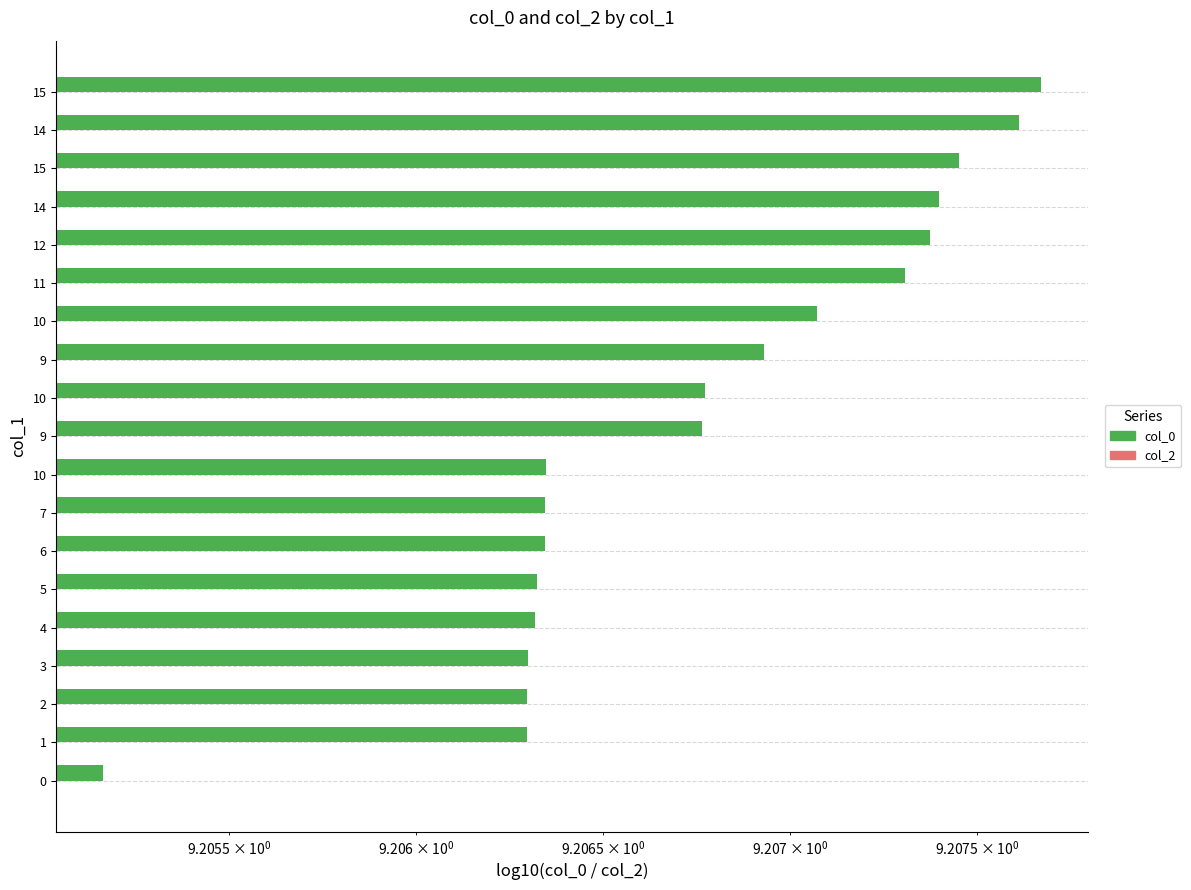

At how many categories does at least one series exceed 0?

19